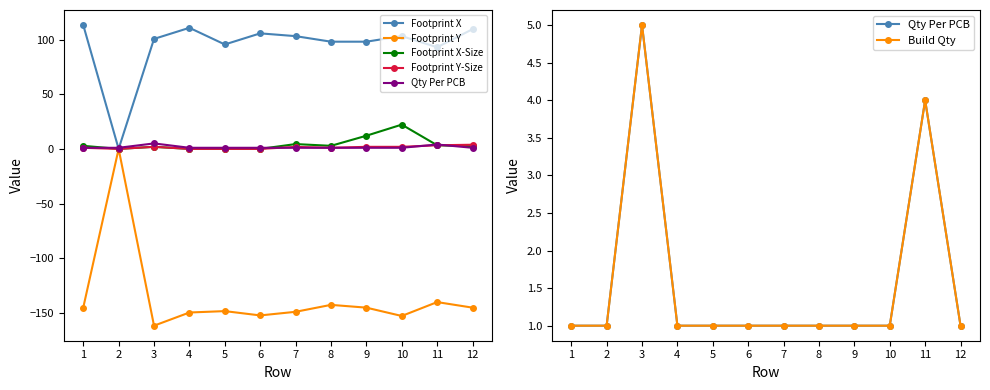

Which series changed the most between 4 and 8?

Footprint X